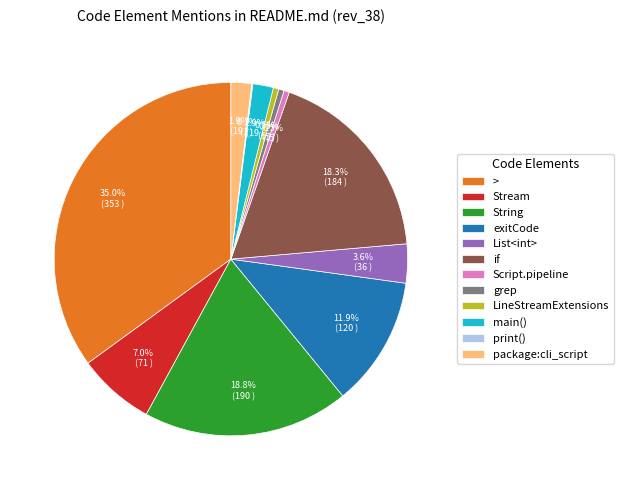

To the nearest percent, what is the difference between the largest and smallest slice percentages?

35%